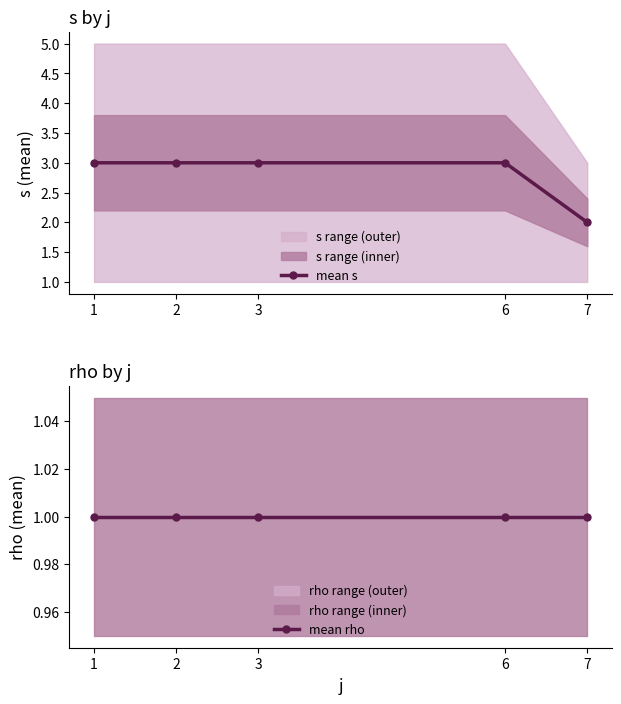

Which category has the lowest value in the mean s series?

7